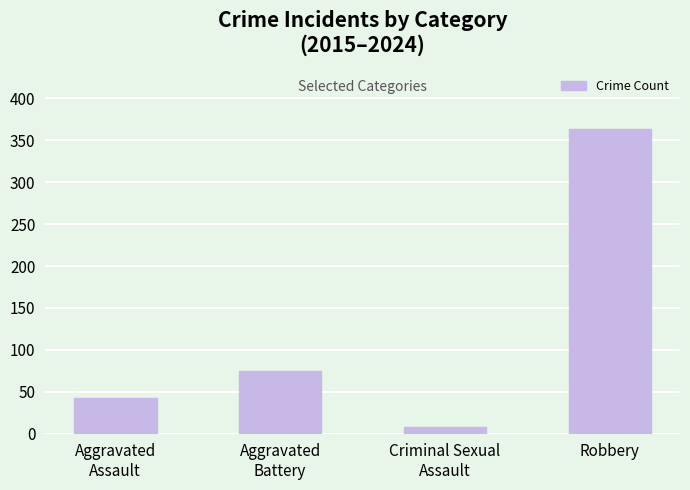

What position from the right is Robbery?

1